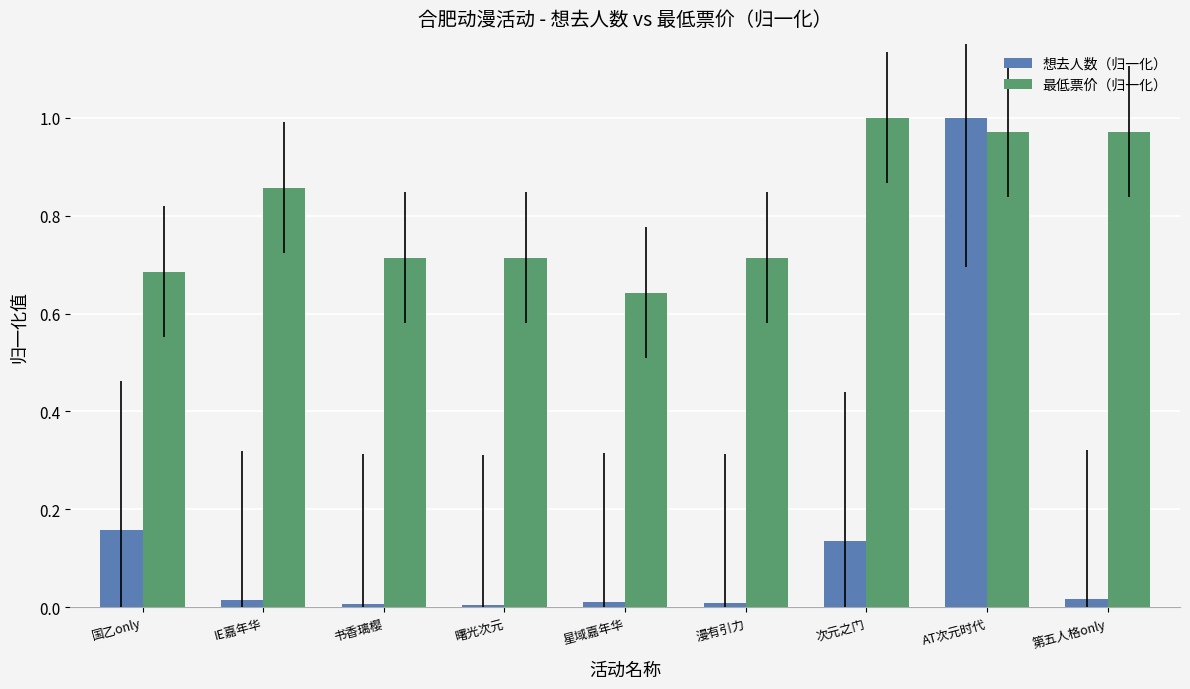

What is the difference between the maximum and second lowest values in the 最低票价（归一化） series?

0.3